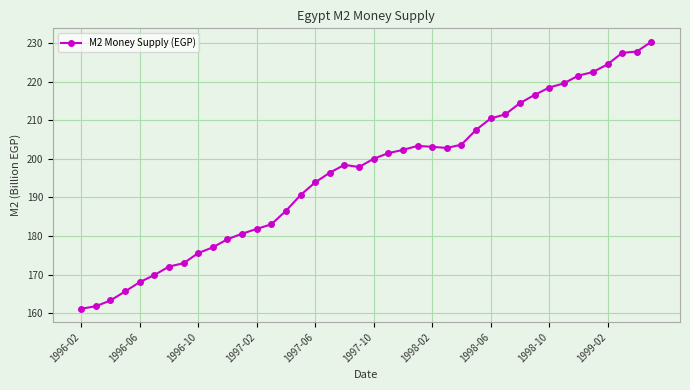

True or false: there are more than 0 points higher than both neighbors.

True